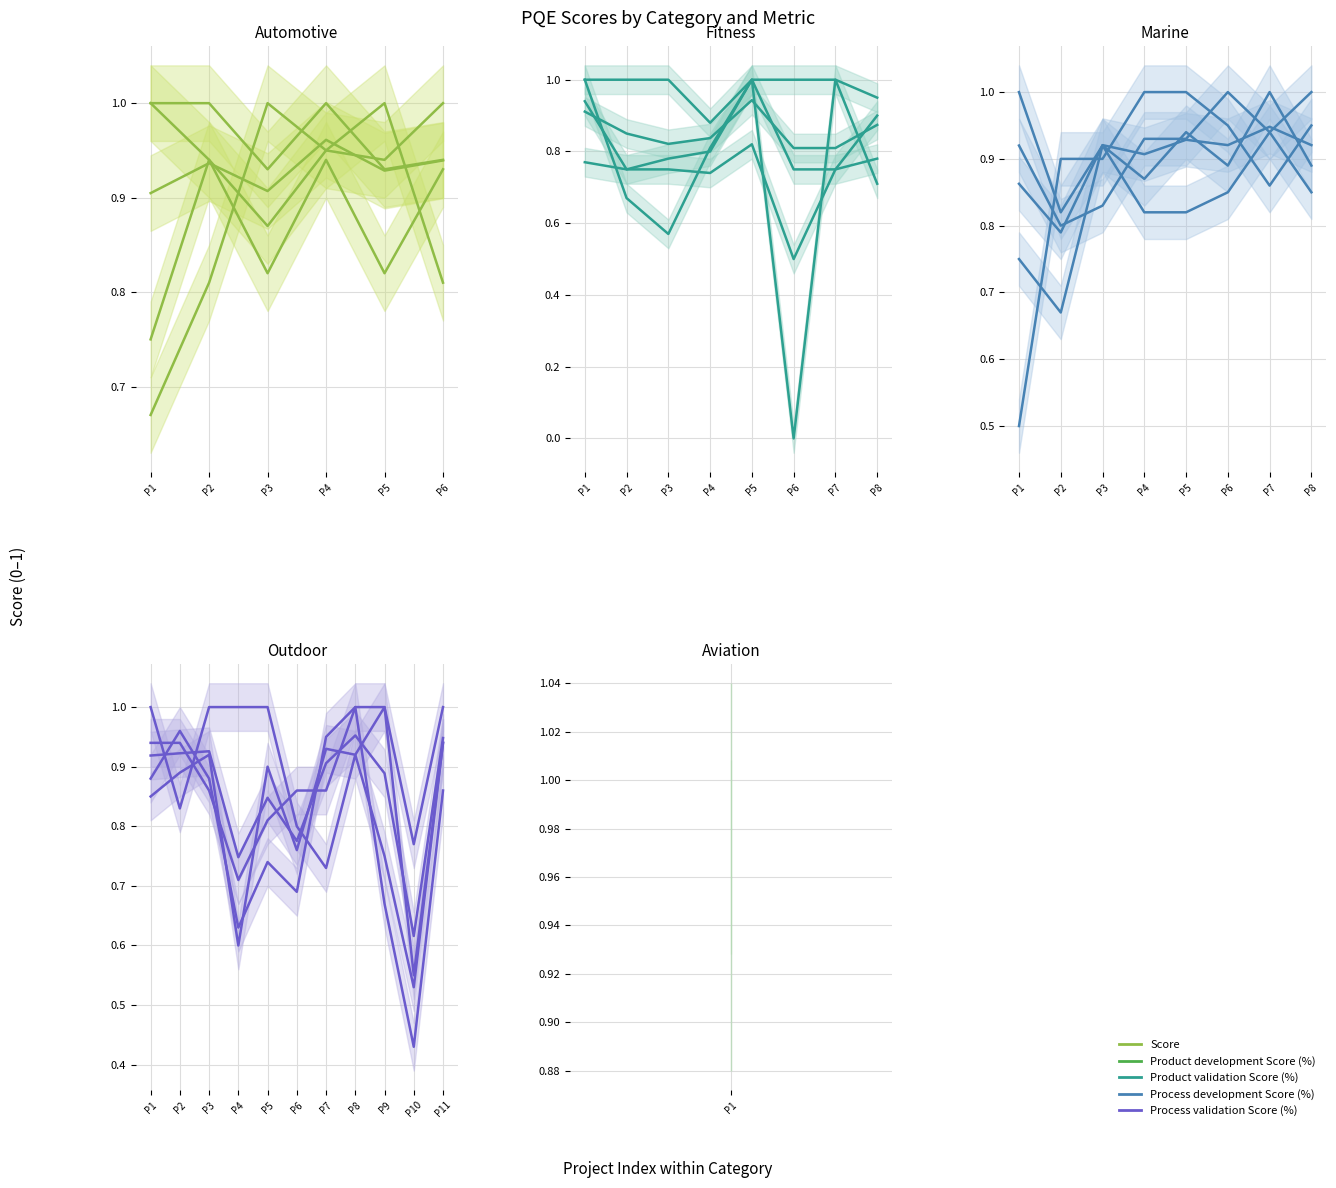

True or false: Score has more than 2 points higher than both neighbors.

True